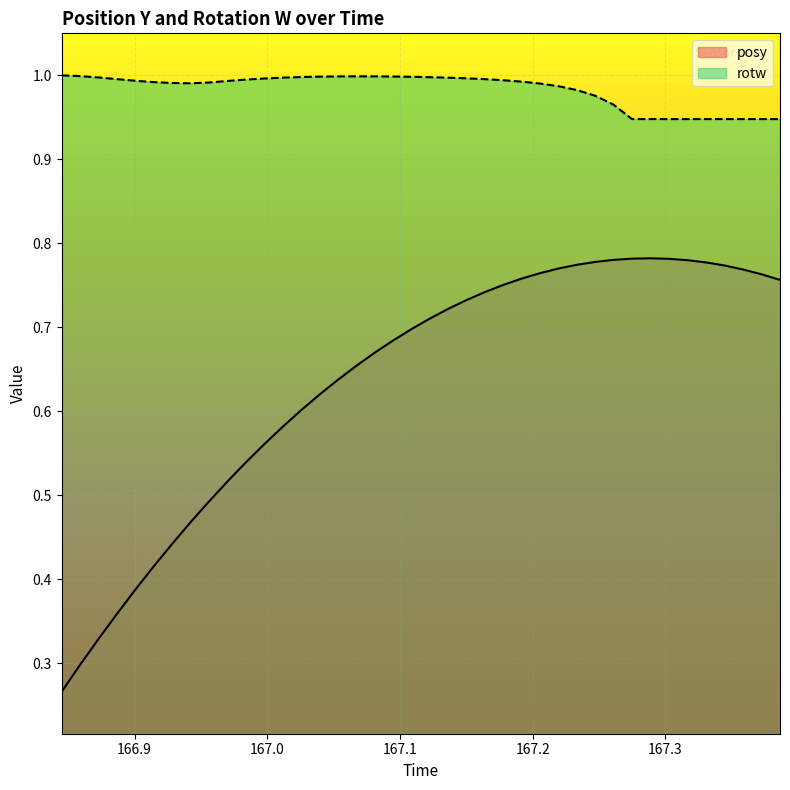

True or false: posy and rotw intersect in this chart.

False